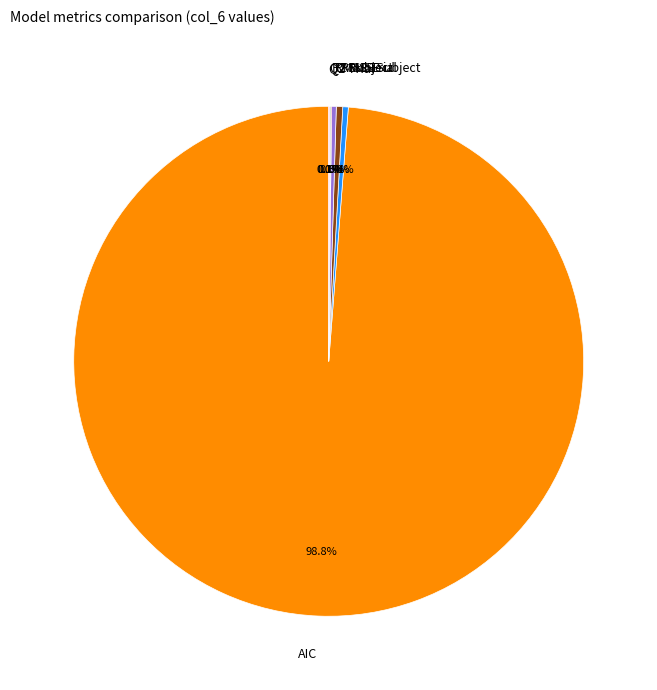

To the nearest percent, what is the average slice percentage?

14%